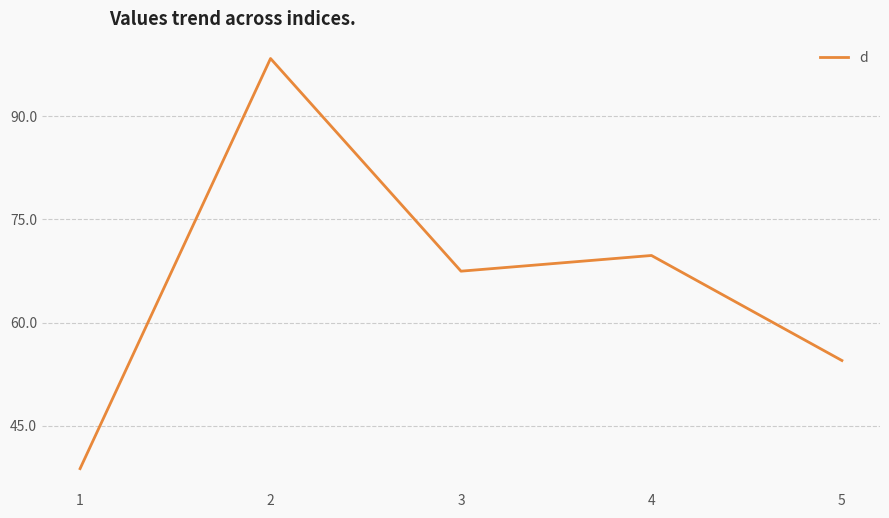

Approximately how many times larger is the value at 4 compared to 3?

1.0